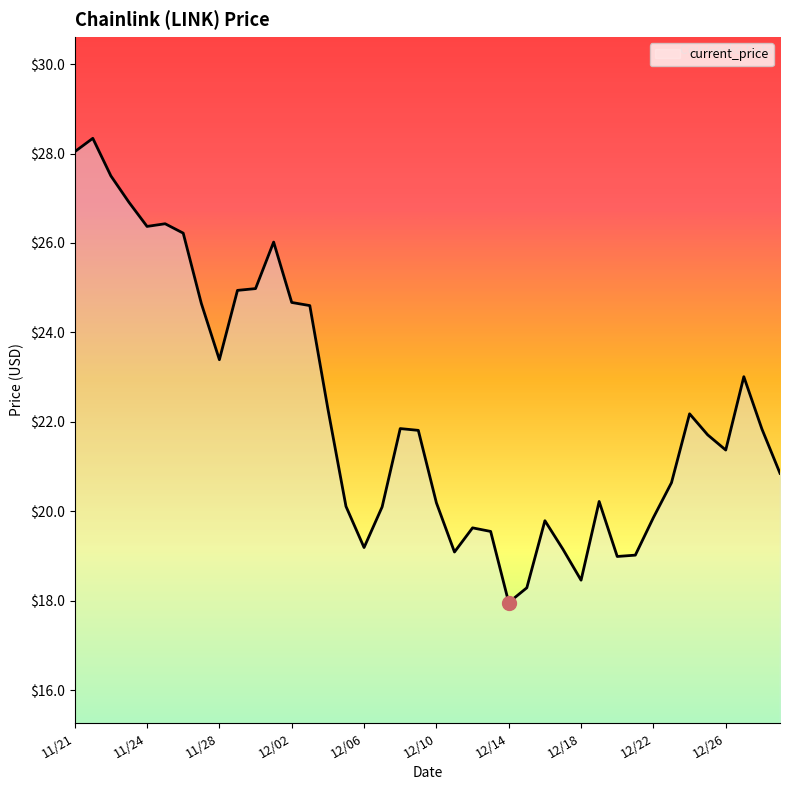

What is the difference between the maximum and minimum values?

10.4